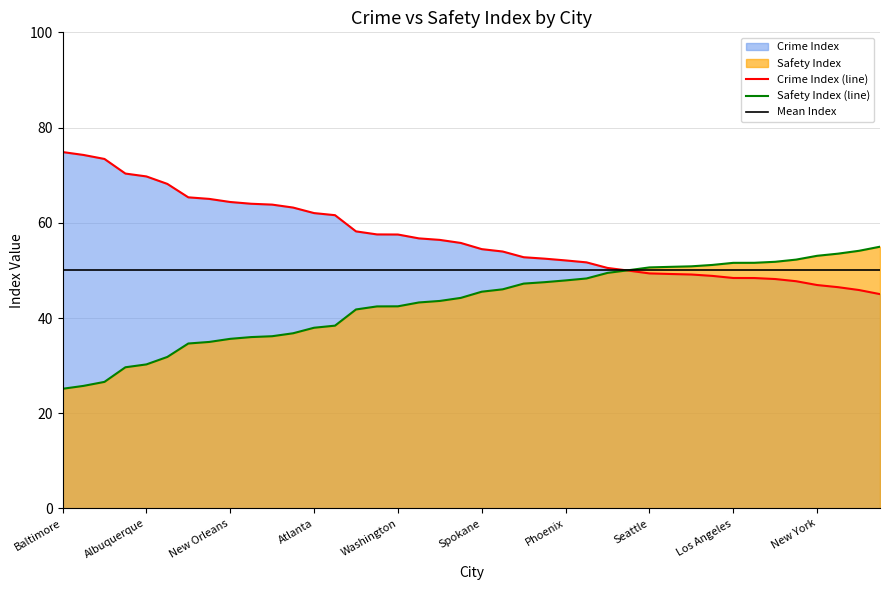

The value of Crime Index (line) at Baltimore is 26.9. True or false?

False